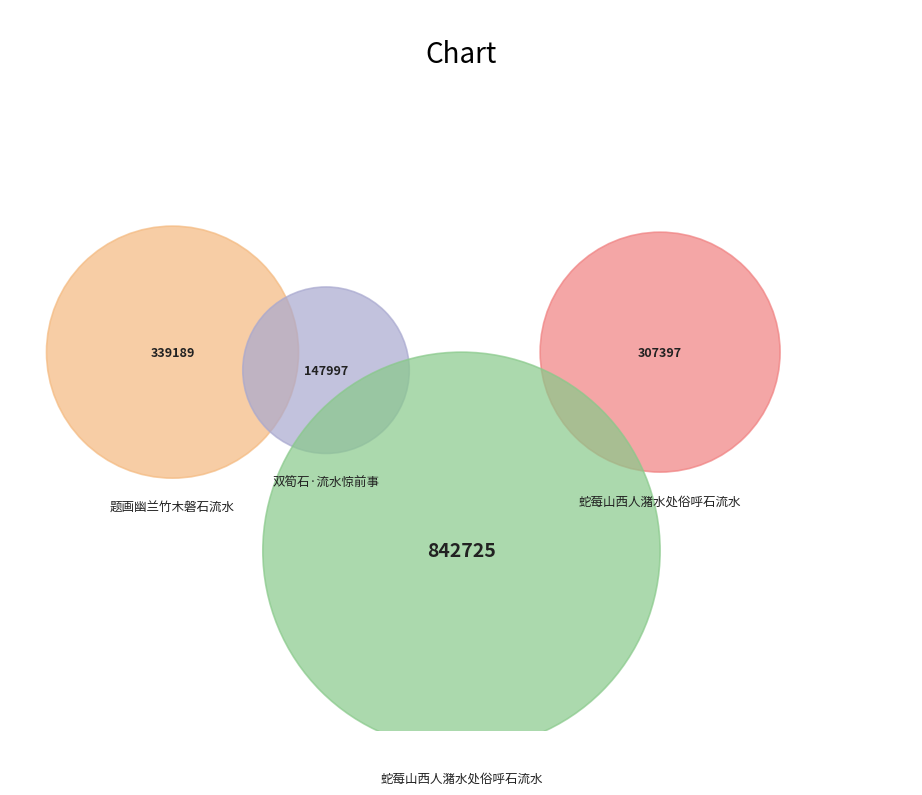

What is the change in value from 双筍石·流水惊前事 to 蛇莓山西人潴水处俗呼石流水?

+159400